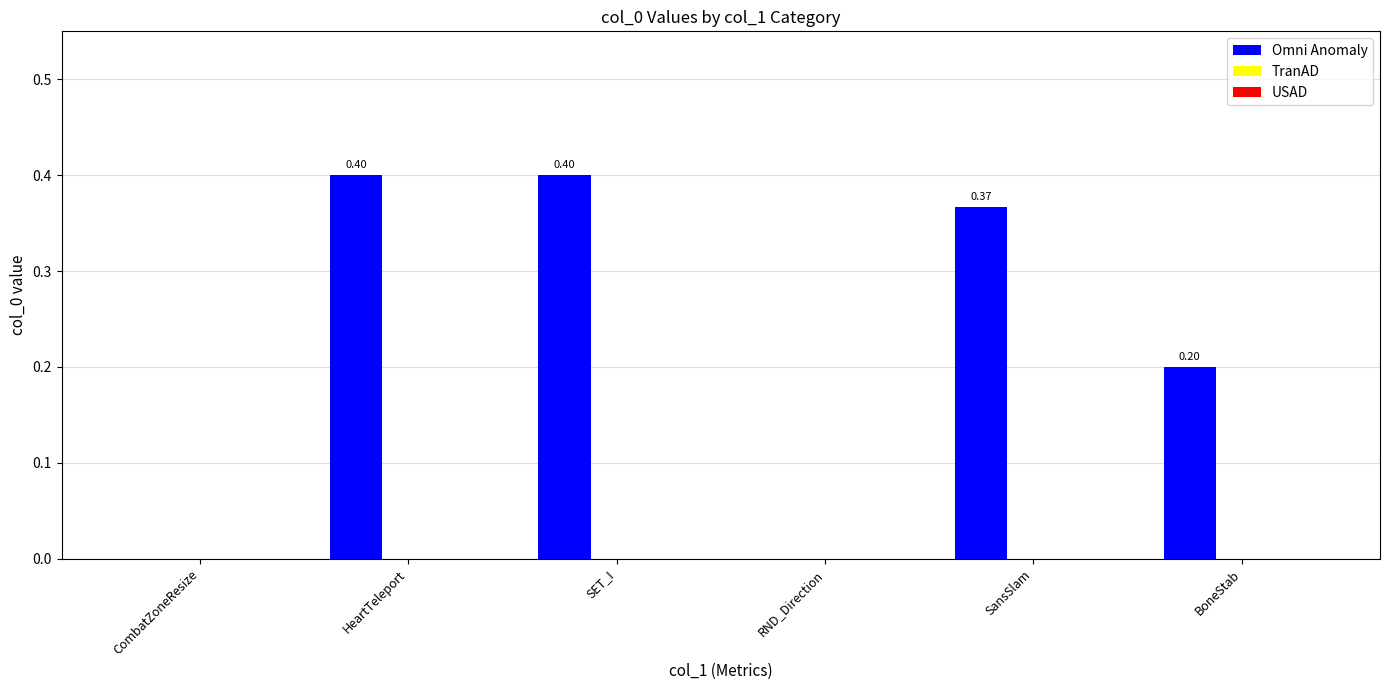

What is the sum of all values?

1.4